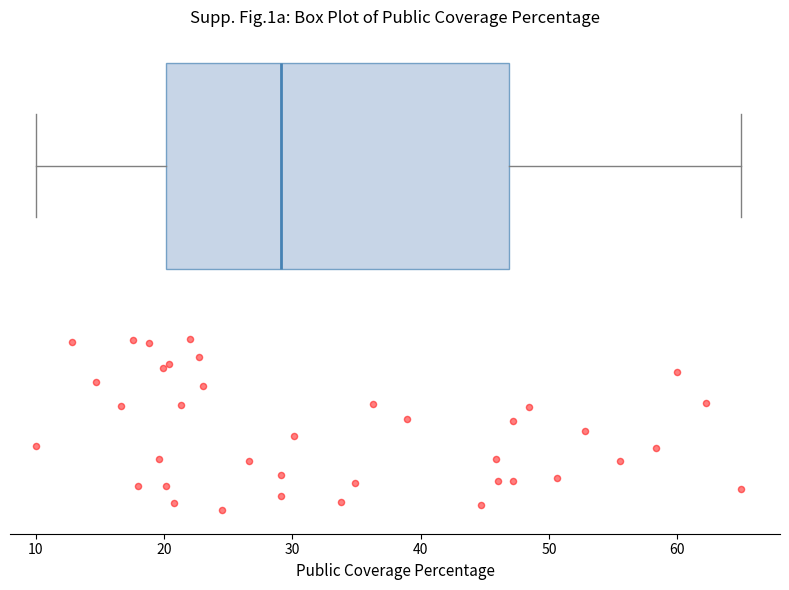

Where does the left whisker of the box end on the x-axis? The values are not printed on the chart, so give them approximately, as read against the axis.

10